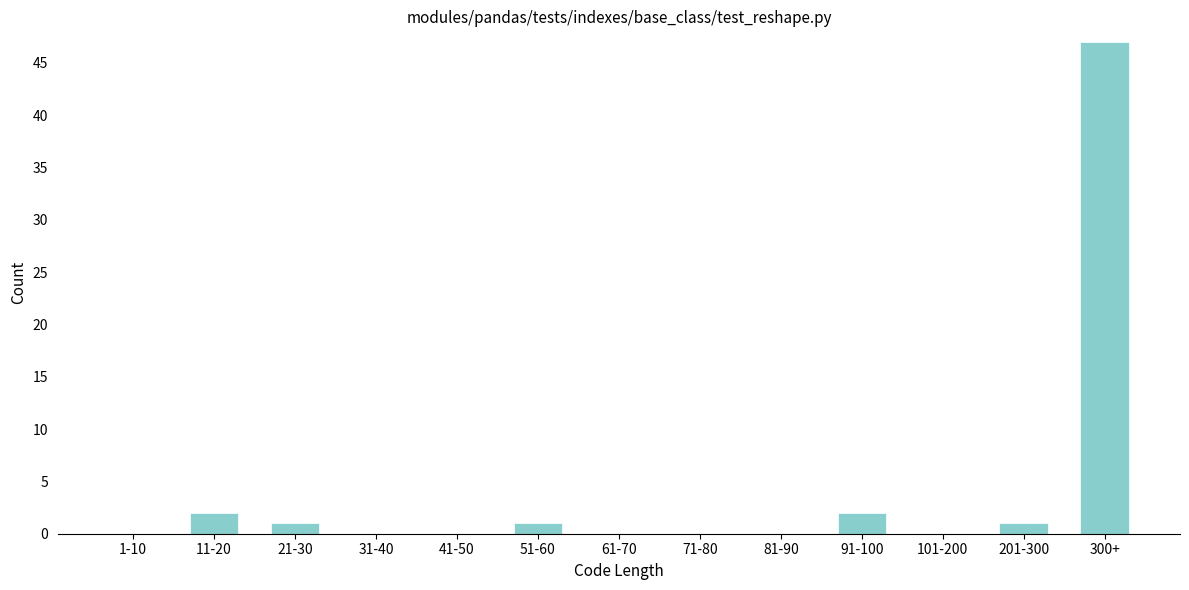

Reading left to right, transcribe all the data shown in this chart.

1-10=0	11-20=2	21-30=1	31-40=0	41-50=0	51-60=1	61-70=0	71-80=0	81-90=0	91-100=2	101-200=0	201-300=1	300+=47